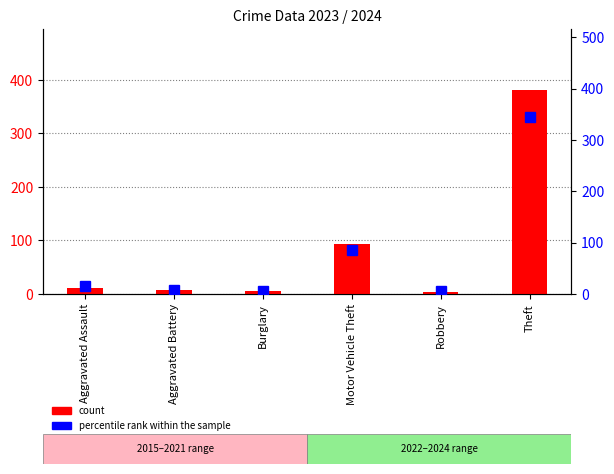

Is the value of count at Theft greater than the value of percentile rank within the sample at Motor Vehicle Theft?

Yes